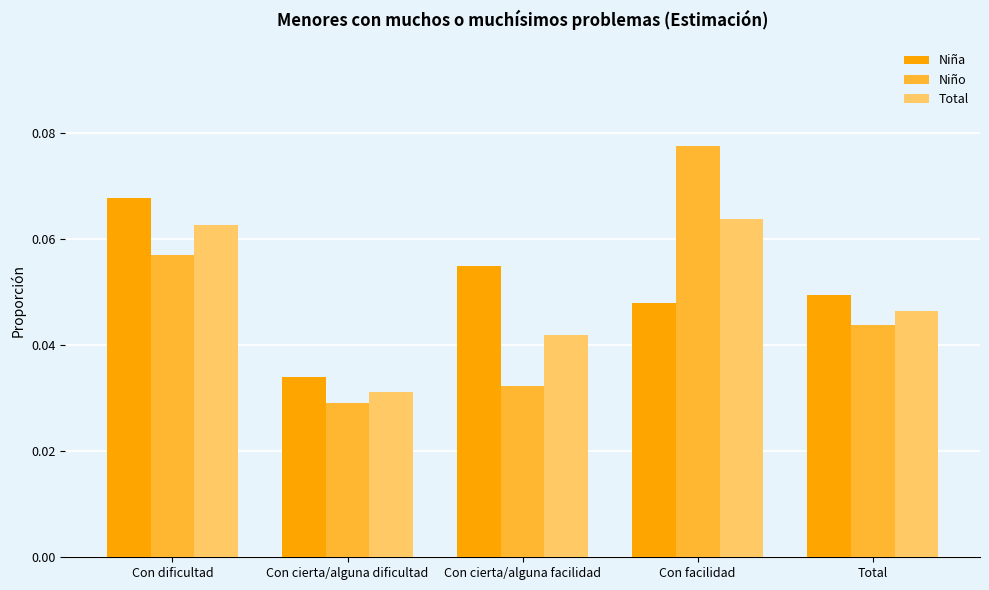

Does the chart contain any negative values?

No